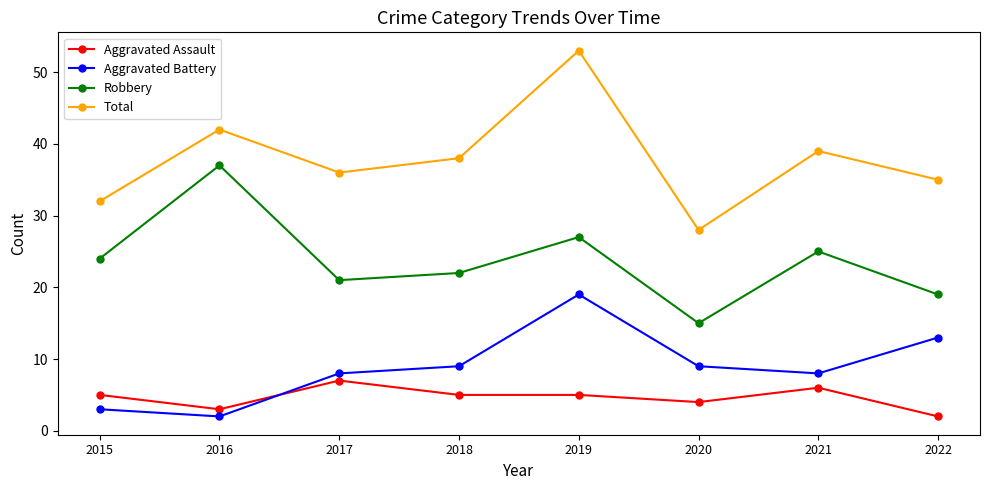

How many lines are shown in the chart?

4